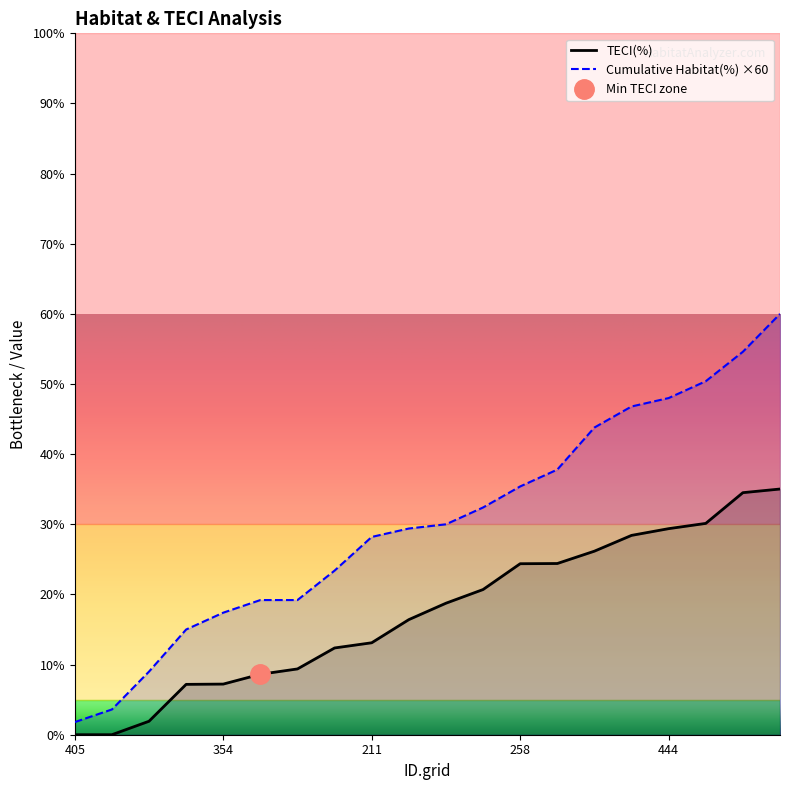

What is the spread (max minus min) of values at 546?

11.2